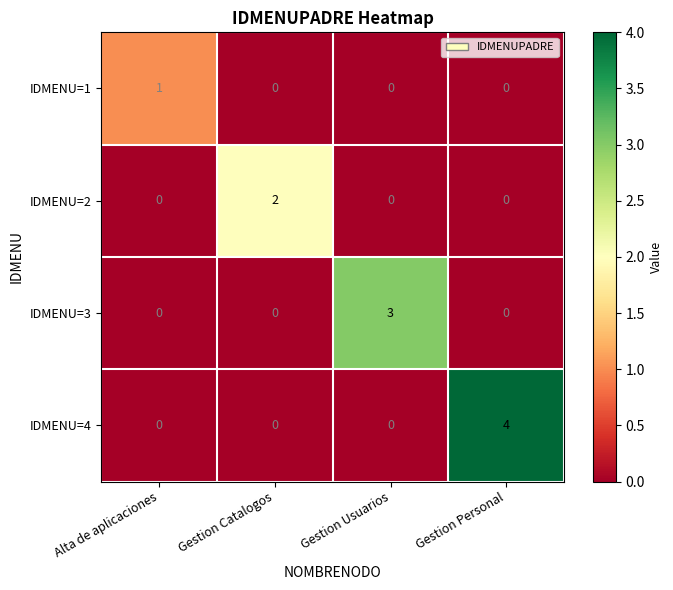

Reading right to left, transcribe all the data shown in this chart.

IDMENU=1: Gestion Personal=0	Gestion Usuarios=0	Gestion Catalogos=0	Alta de aplicaciones=1
IDMENU=2: Gestion Personal=0	Gestion Usuarios=0	Gestion Catalogos=2	Alta de aplicaciones=0
IDMENU=3: Gestion Personal=0	Gestion Usuarios=3	Gestion Catalogos=0	Alta de aplicaciones=0
IDMENU=4: Gestion Personal=4	Gestion Usuarios=0	Gestion Catalogos=0	Alta de aplicaciones=0